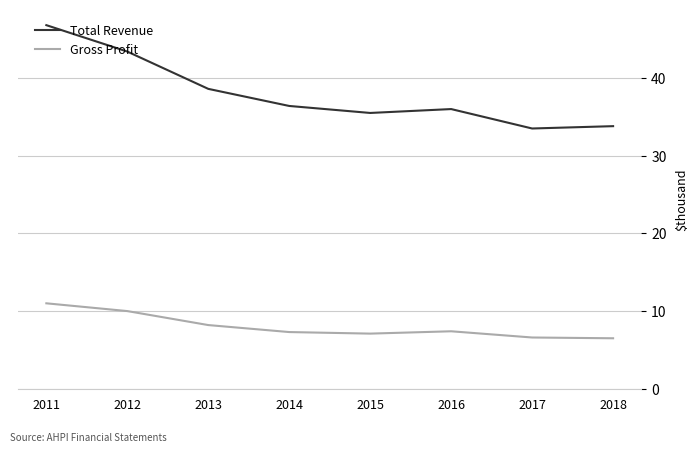

At which category does the chart reach its peak across all series?

2011